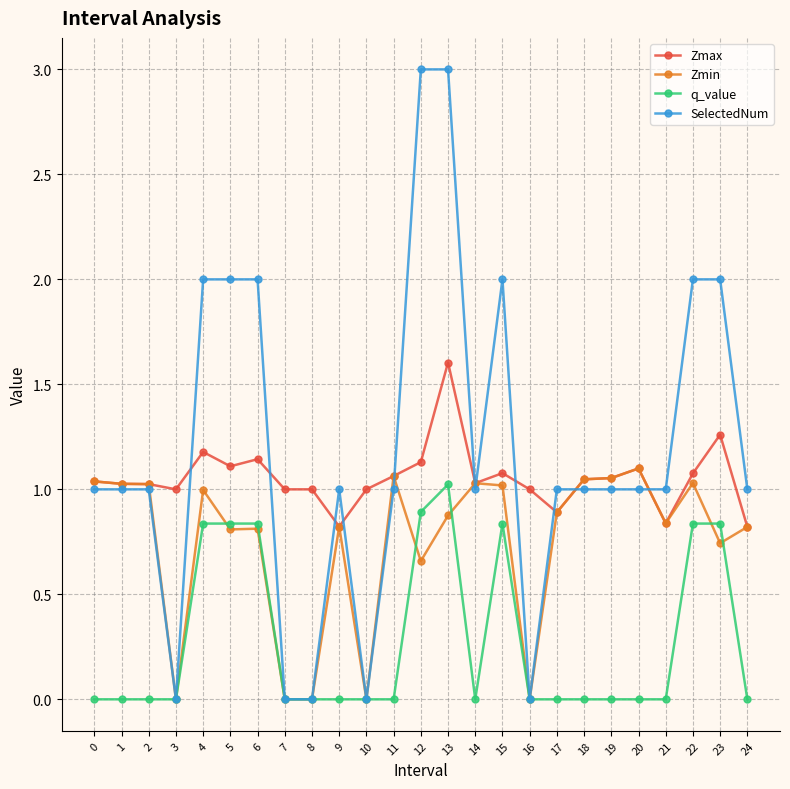

Which series has the widest spread of values?

SelectedNum